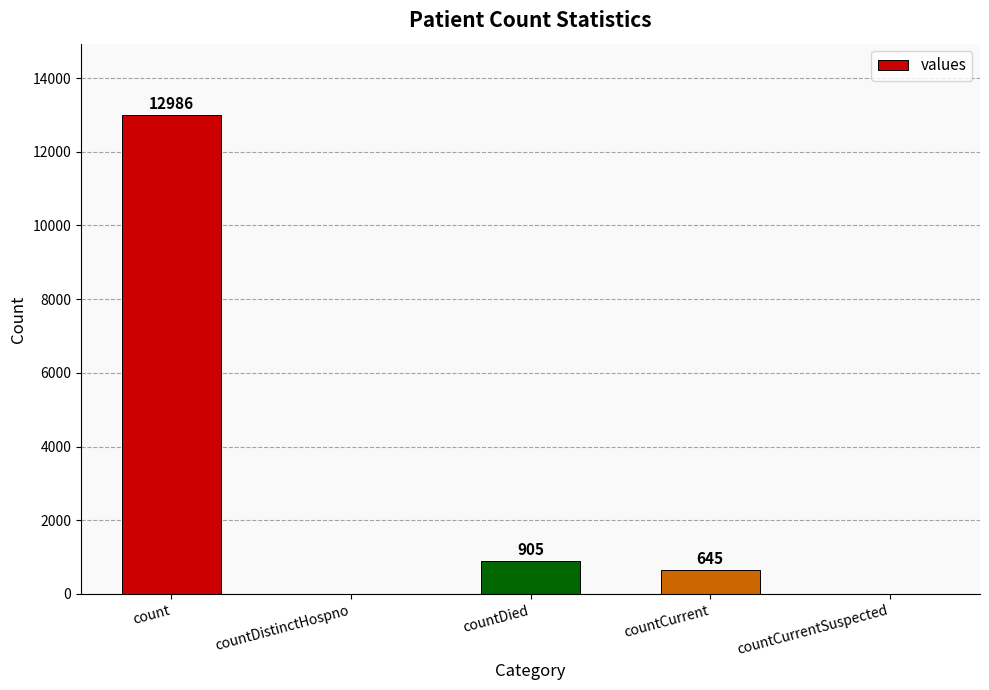

What value does the data have at countCurrent?

645